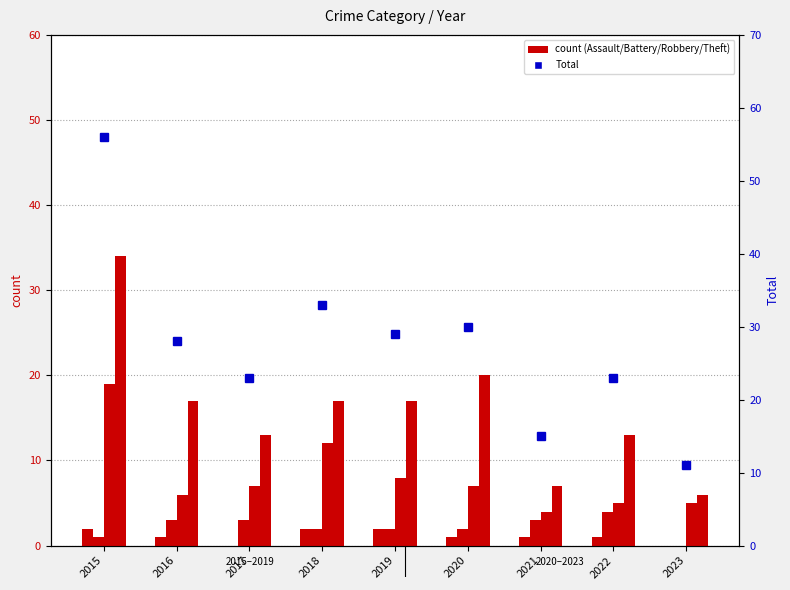

What is the spread (max minus min) of values at 2020?

29